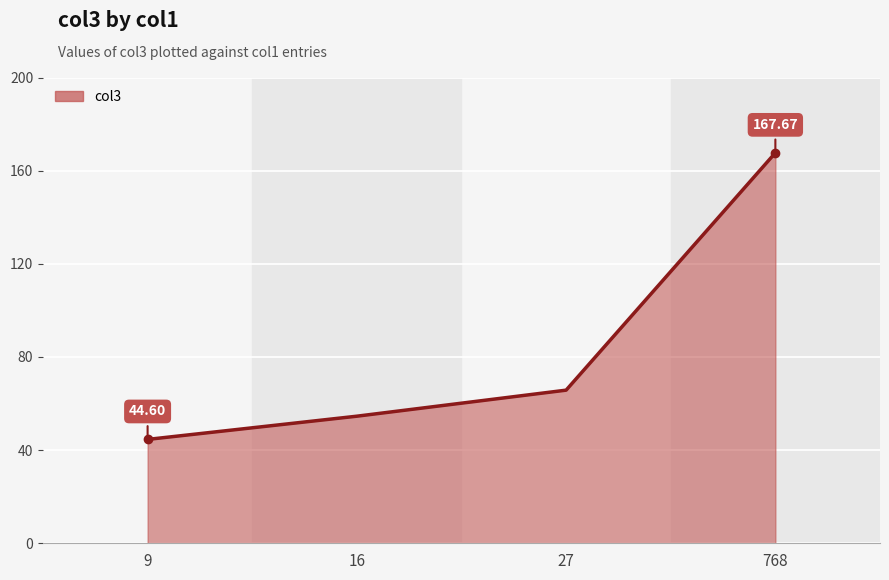

The chart shows a value of 167.7 at 768. True or false?

True